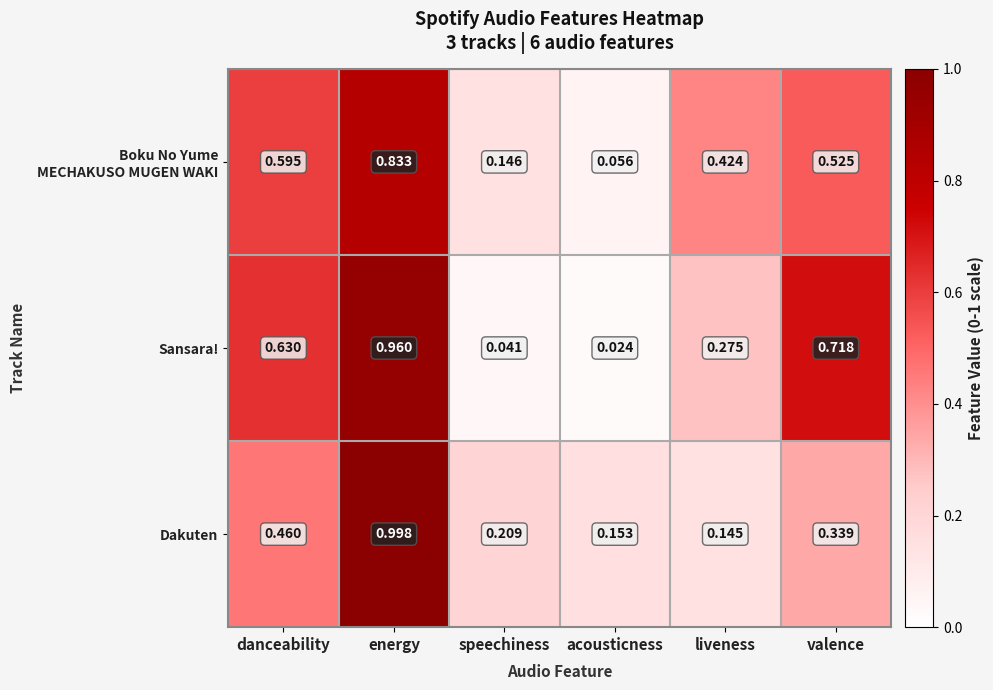

Which series has the largest total across all categories?

Sansara!